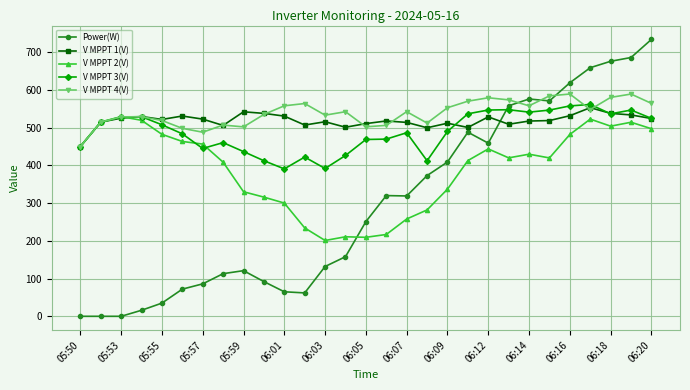

Which series has the largest range (max minus min)?

Power(W)